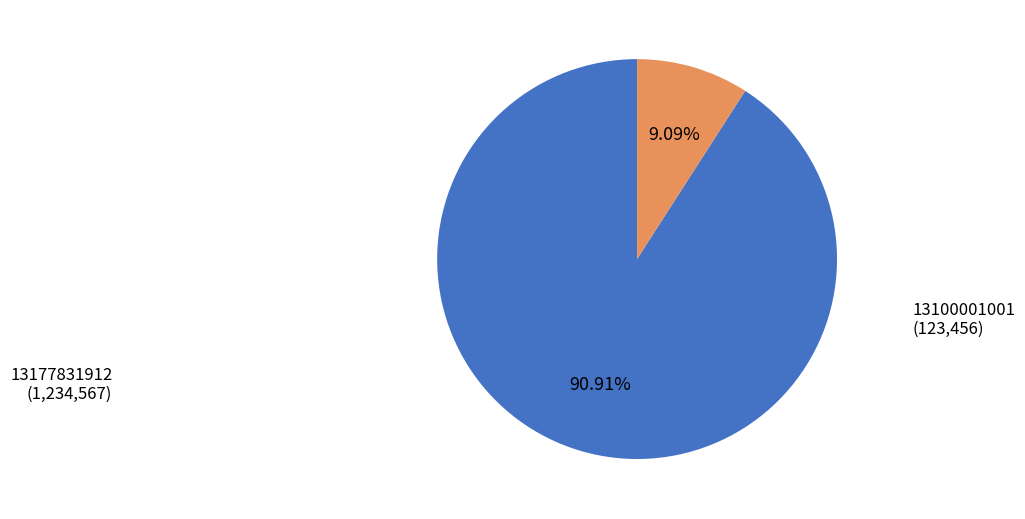

To the nearest percent, what is the average slice percentage?

50%